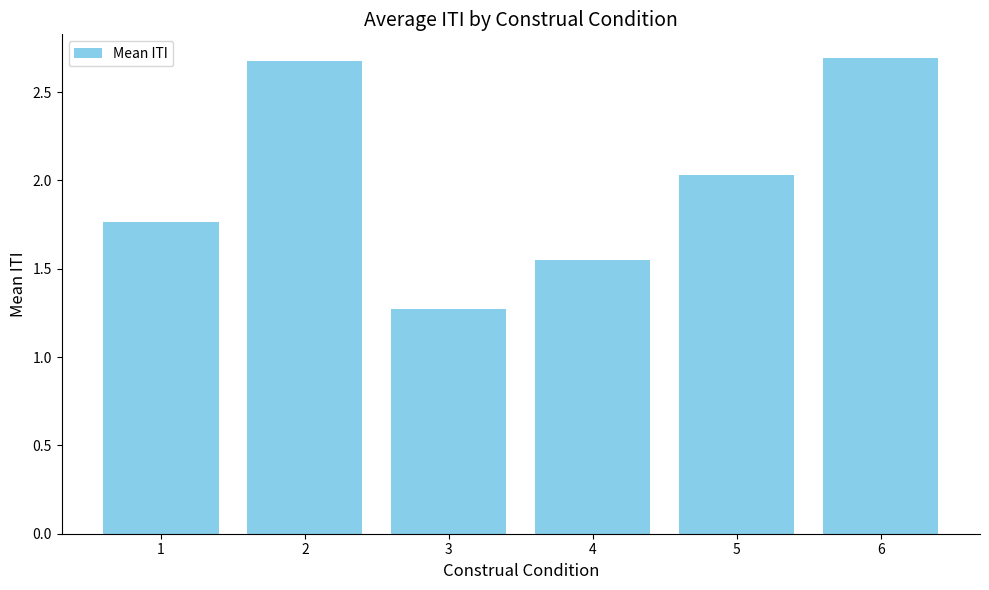

The chart shows a value of 1.3 at 3. True or false?

True